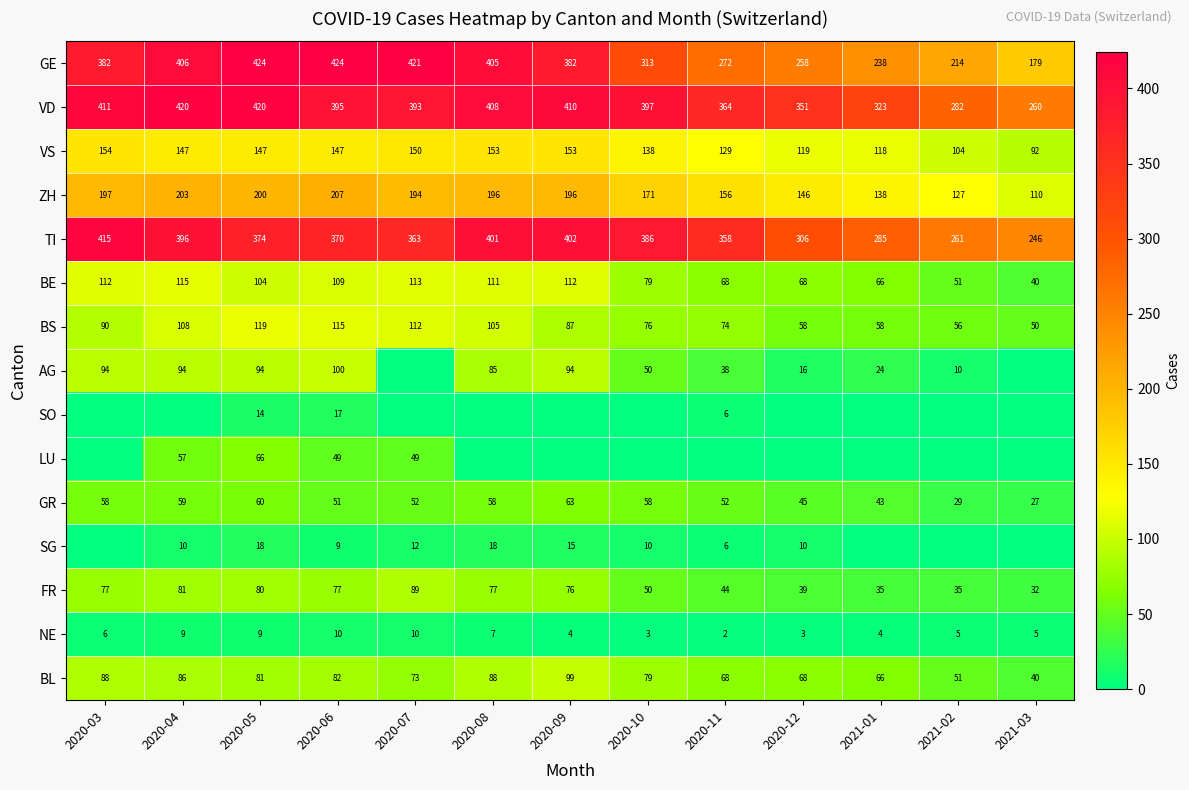

What is the total value across all series at 2020-08?

2112